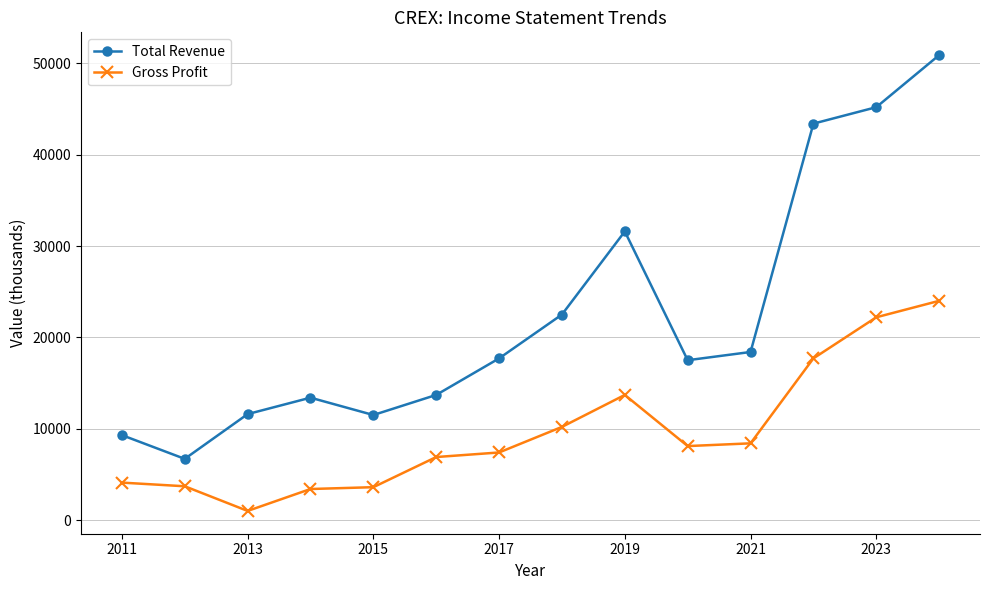

How many interior local valleys does the Total Revenue series have?

3